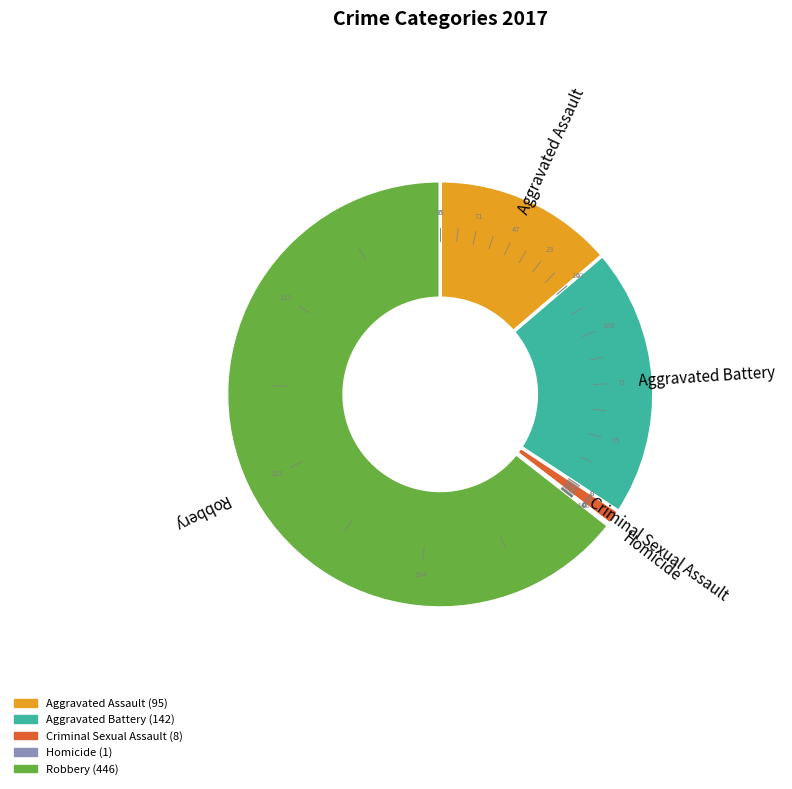

Do Criminal Sexual Assault and Robbery together represent more than half of the pie?

Yes